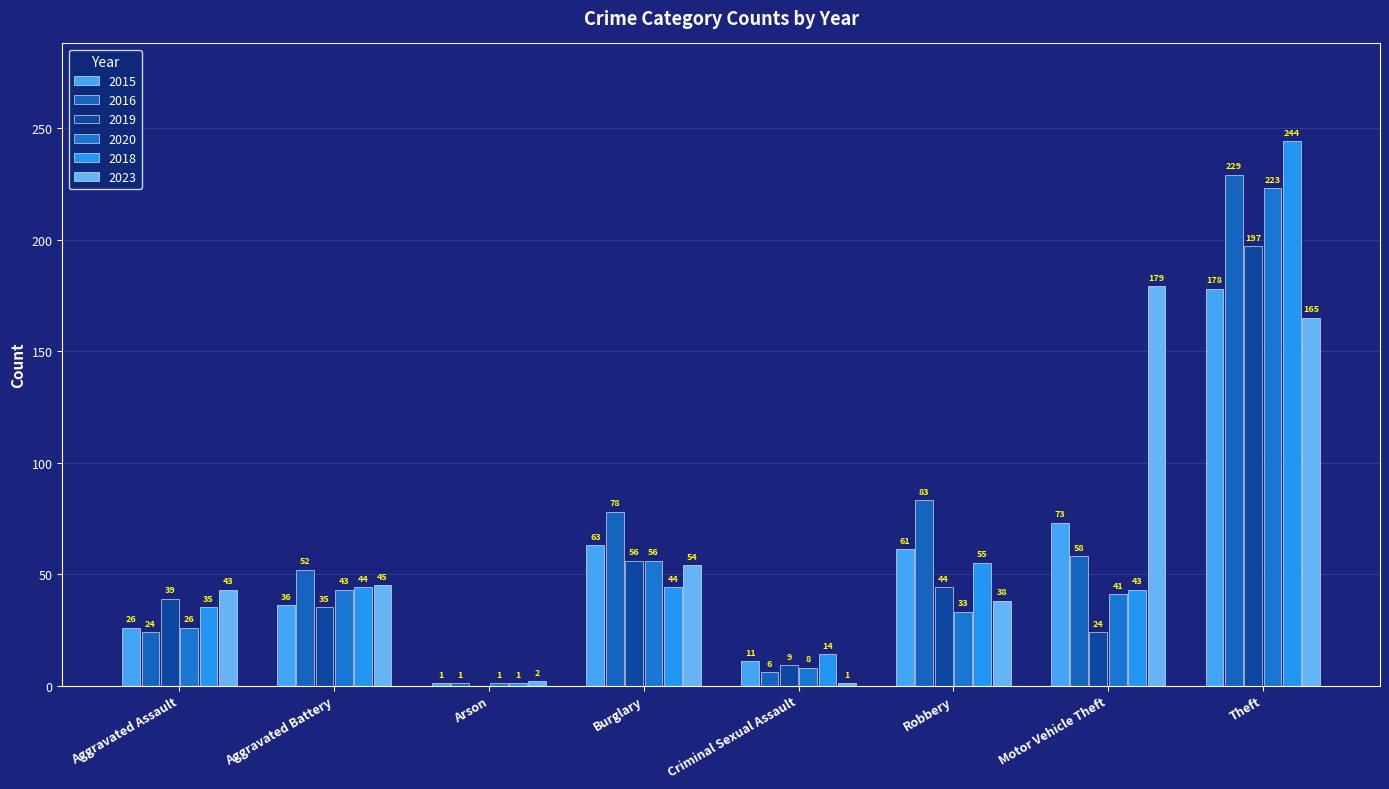

At which label is 2015 closest to 89?

Motor Vehicle Theft